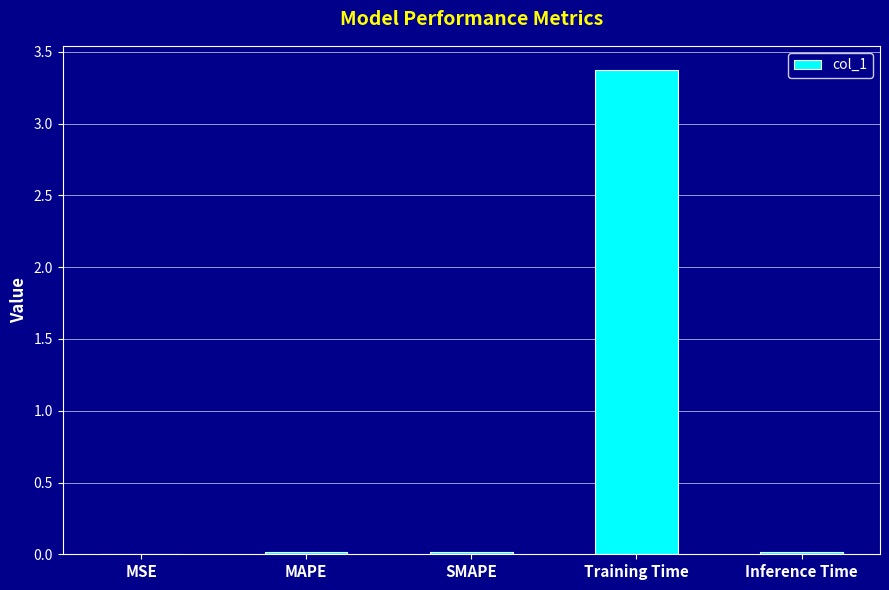

Which category has the highest value across all series?

Training Time